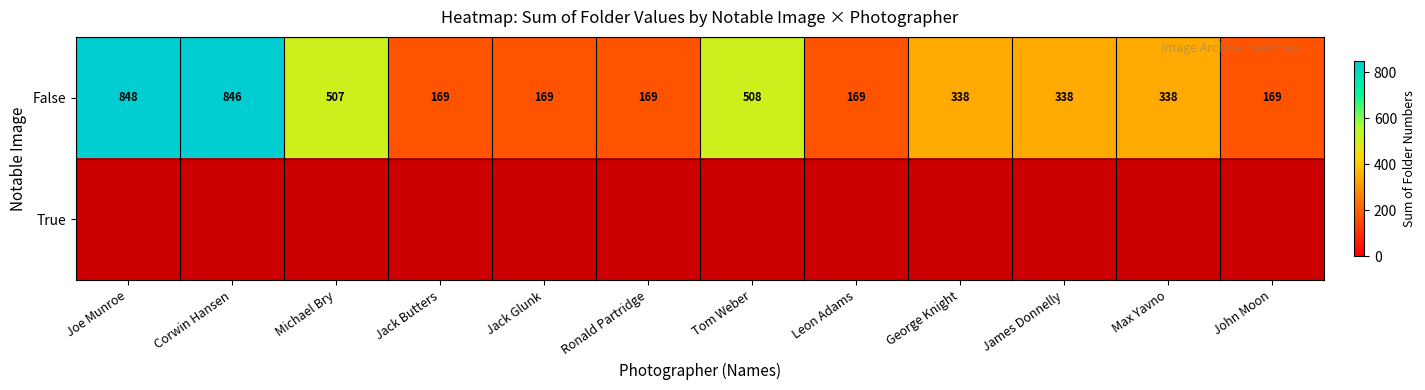

True or false: False has a value of 338 at George Knight.

True